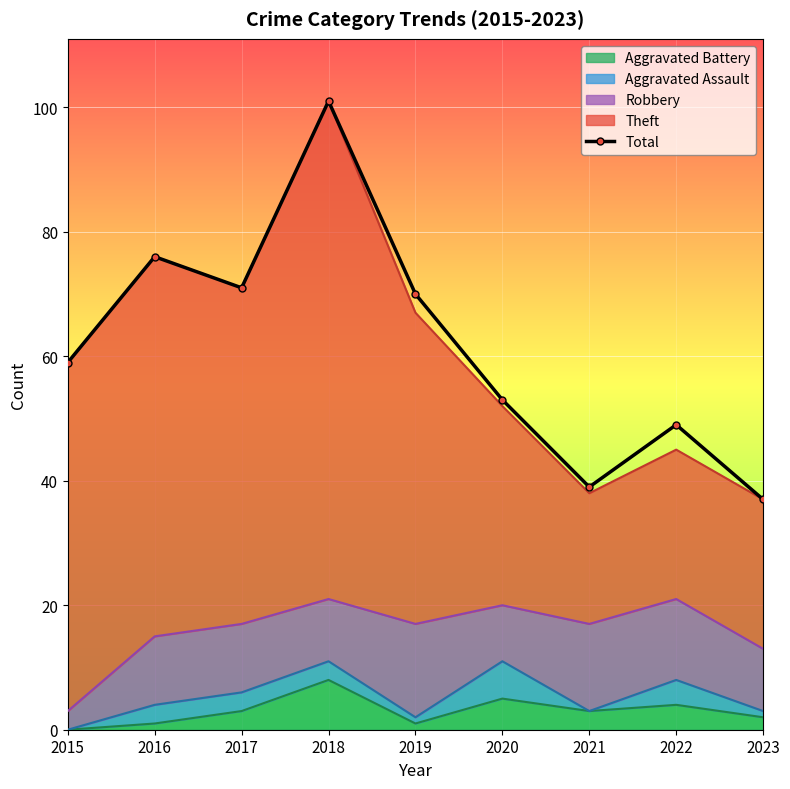

The chart shows a value of 114 at 2017. True or false?

False